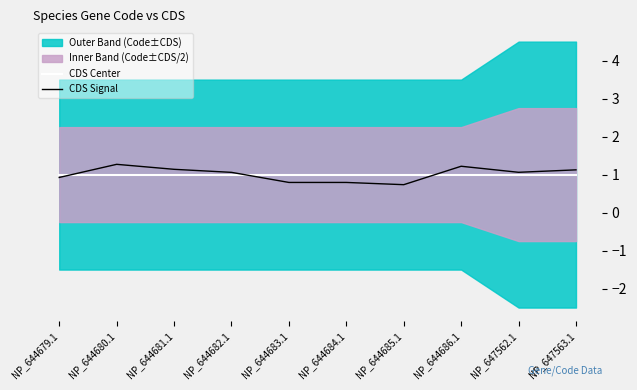

Is it true that CDS Center equals 1.0 at NP_644685.1?

True